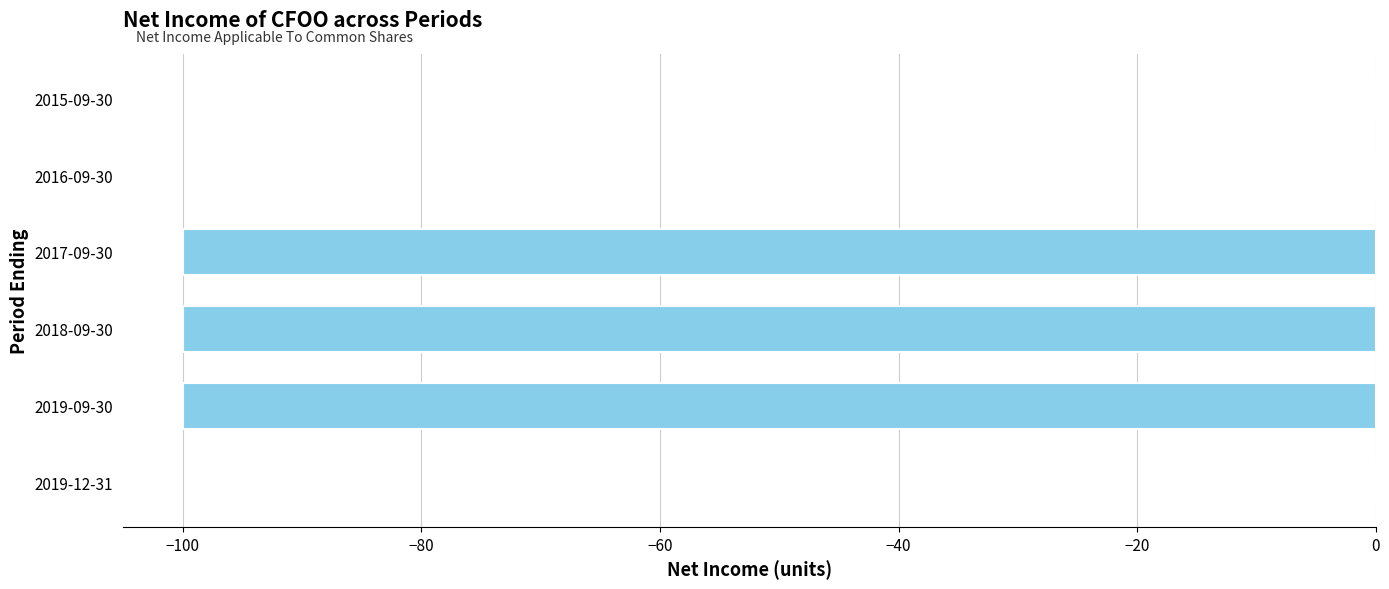

What is the sum of the values at 2019-12-31 and 2018-09-30?

-100